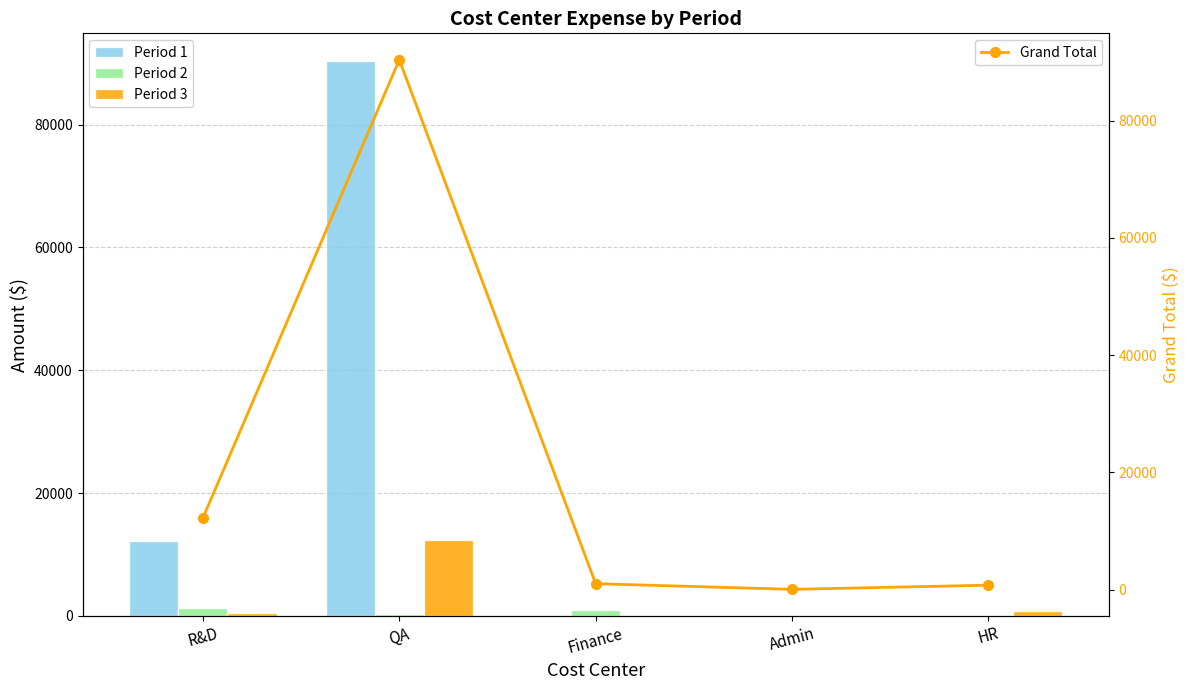

At which category is the sum across all series the highest?

QA